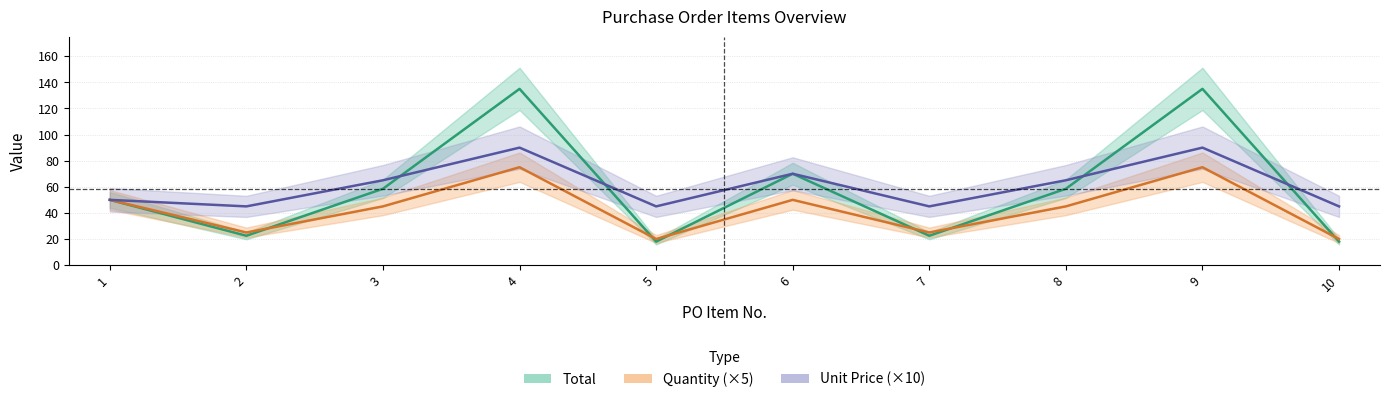

How many values in the Total series exceed 58?

5